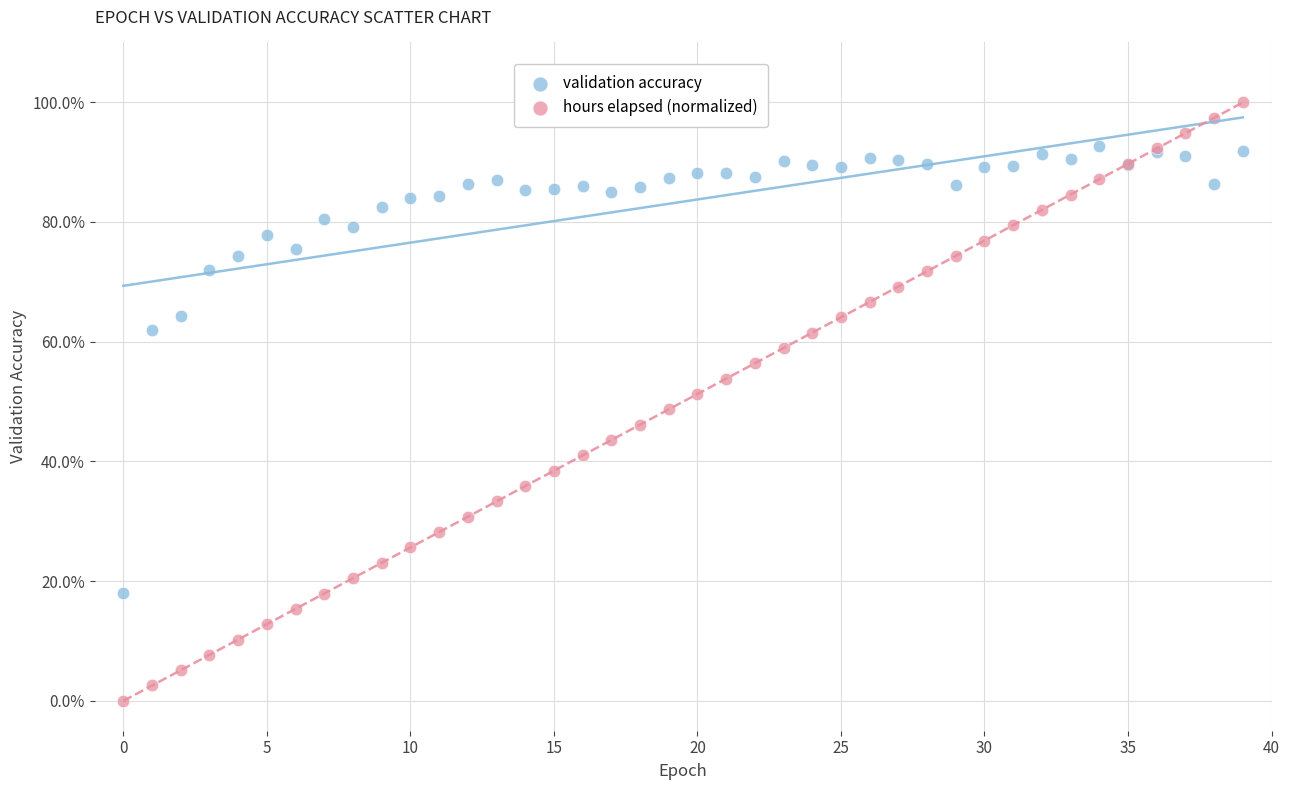

Which series has the largest Y range (max minus min)?

hours elapsed (normalized)